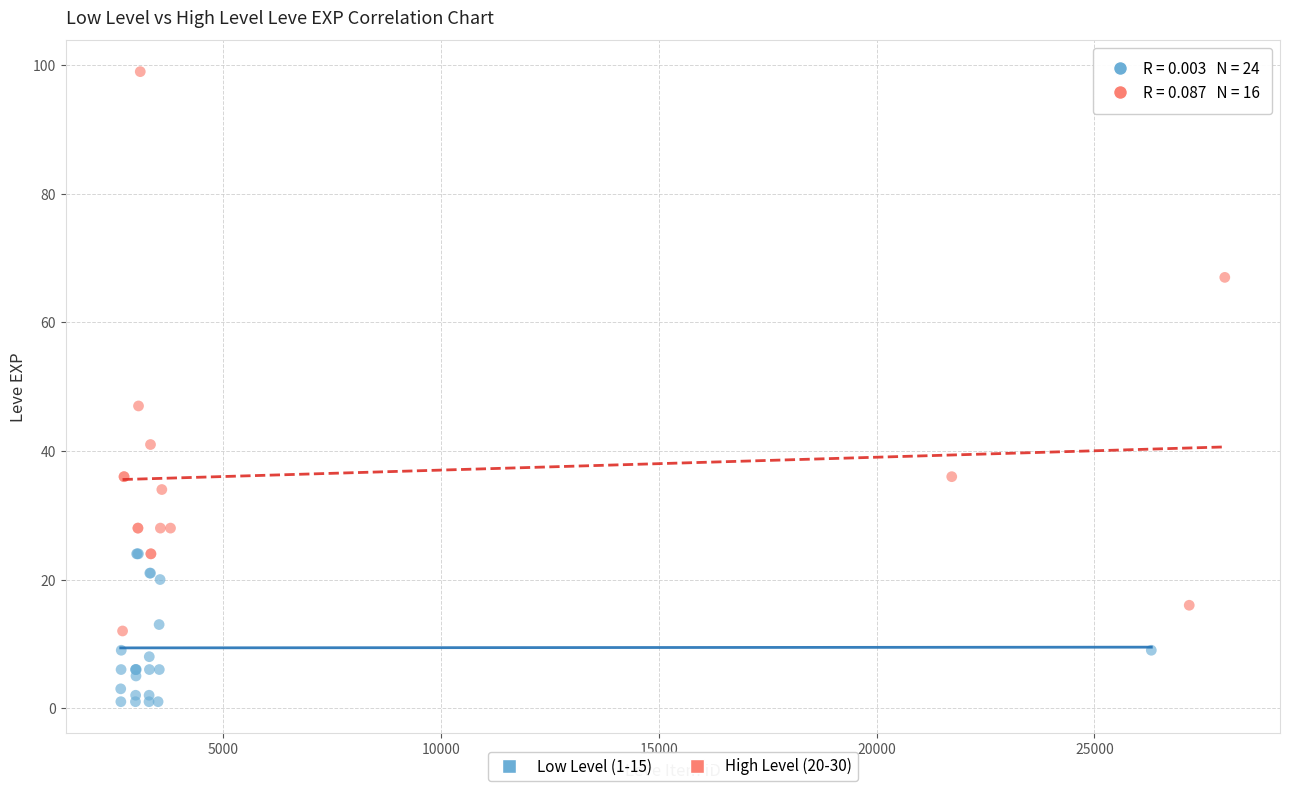

Which series contains the lowest Y value?

Low Level (1-15)